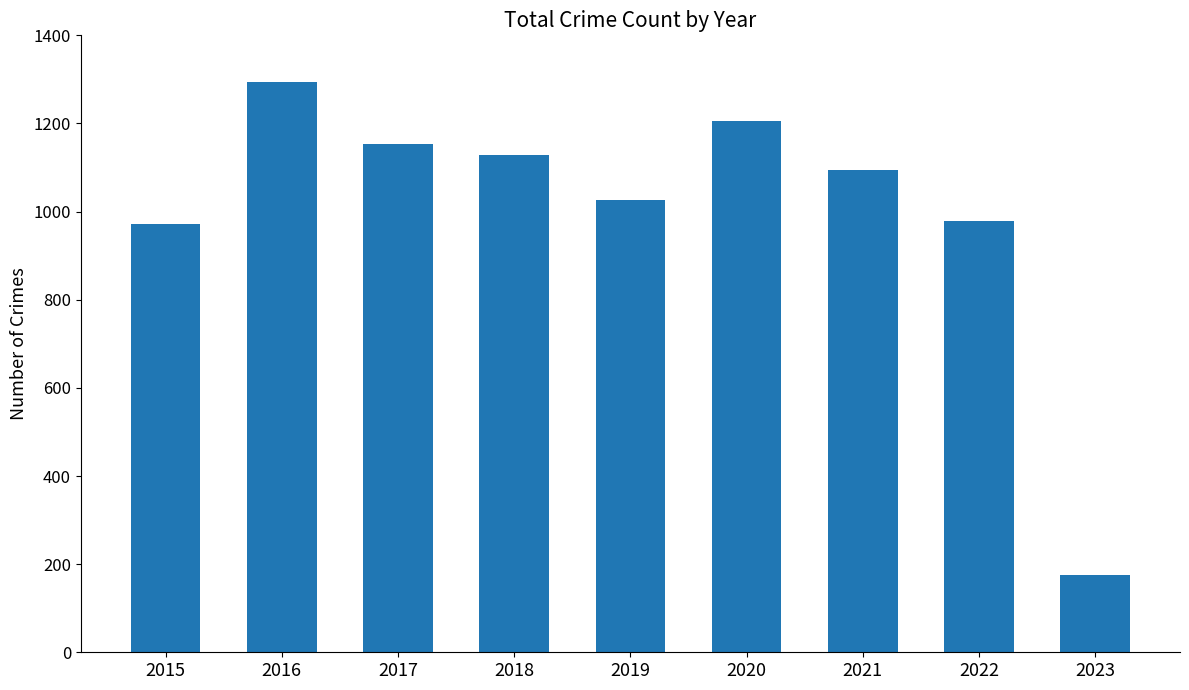

At which label does the data first exceed 1095?

2016